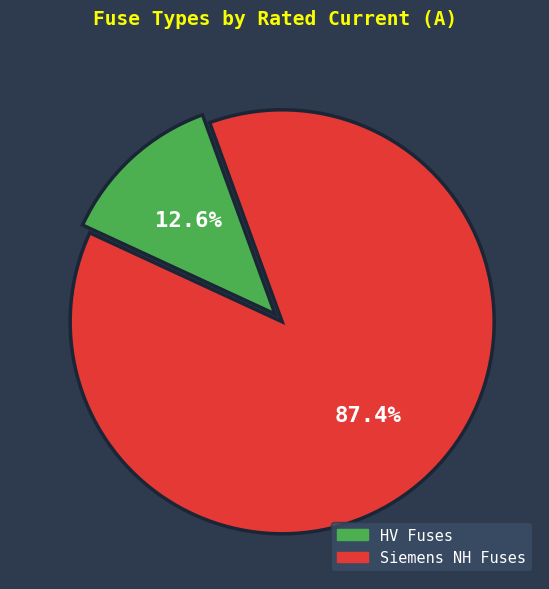

Rank the categories by value from highest to lowest.

Siemens NH Fuses, HV Fuses